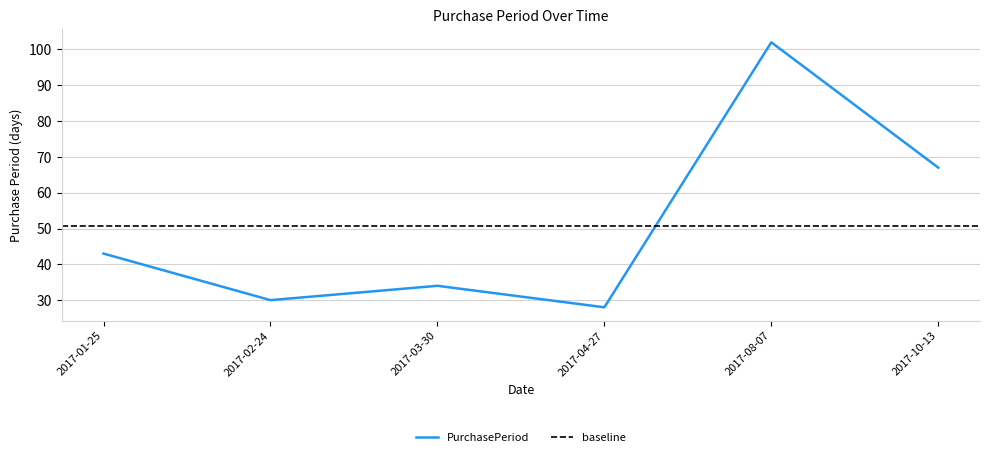

What is the label of the 6th point from the left?

2017-10-13